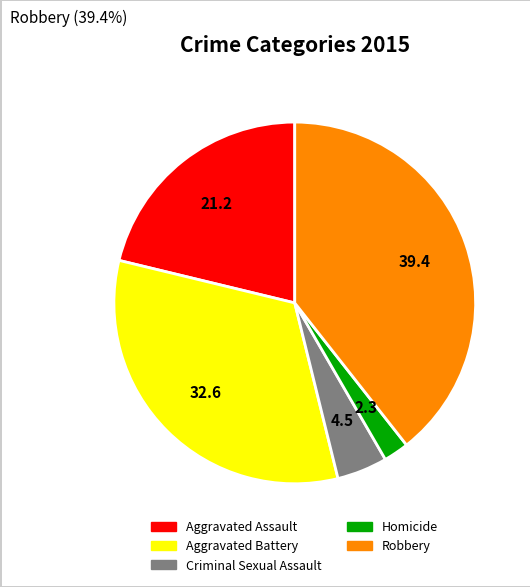

Does Aggravated Battery represent more than half of the total?

No